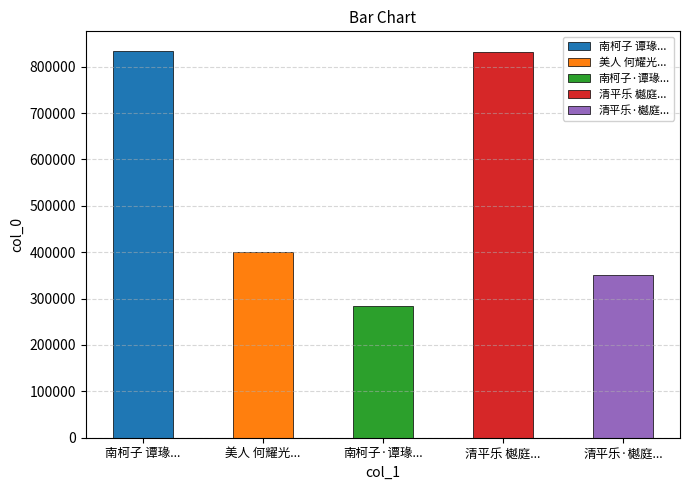

The chart shows a value of 400243 at 美人 何耀光翁属画至乐楼校书图，图成并繫以词. True or false?

True